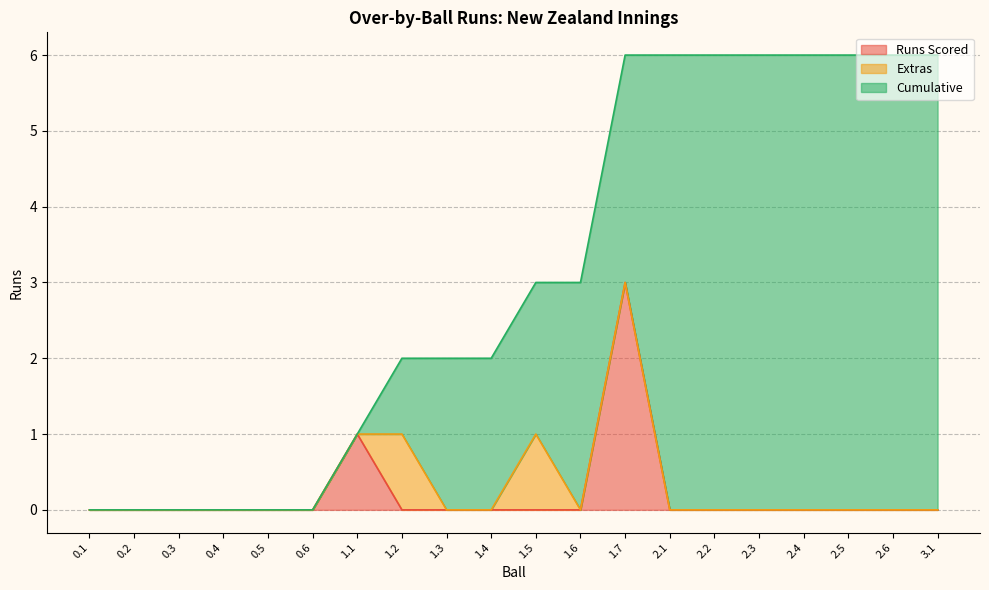

The value of Runs Scored at 0.4 is 0. True or false?

True